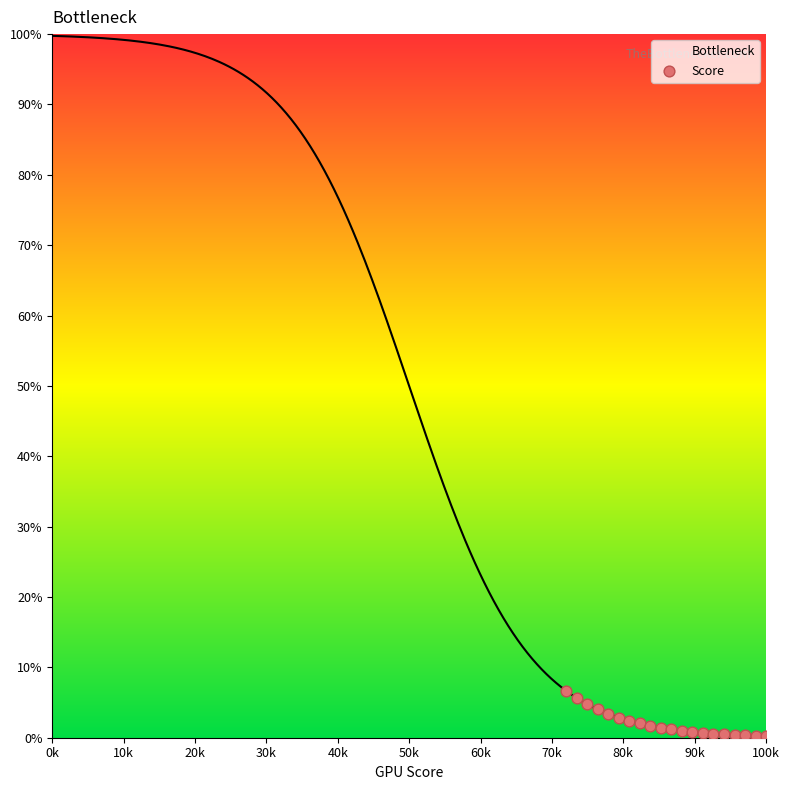

Which has a higher value, 10k or 80k?

10k